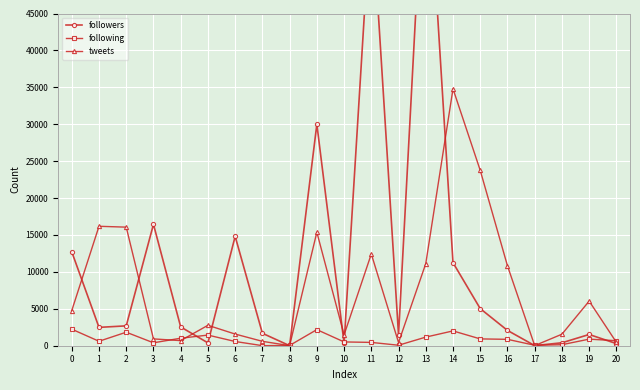

Reading left to right, list all the values displayed in this chart.

followers: 12717	2485	2691	16444	2544	387	14817	1686	7	30002	345	60128	1451	70615	11250	5025	2076	16	399	1522	289
following: 2241	605	1831	396	1018	1441	573	9	36	2180	514	450	66	1167	2006	924	866	60	138	891	679
tweets: 4764	16178	16061	924	691	2766	1580	596	8	15376	1472	12425	435	11118	34792	23752	10827	16	1561	6045	461